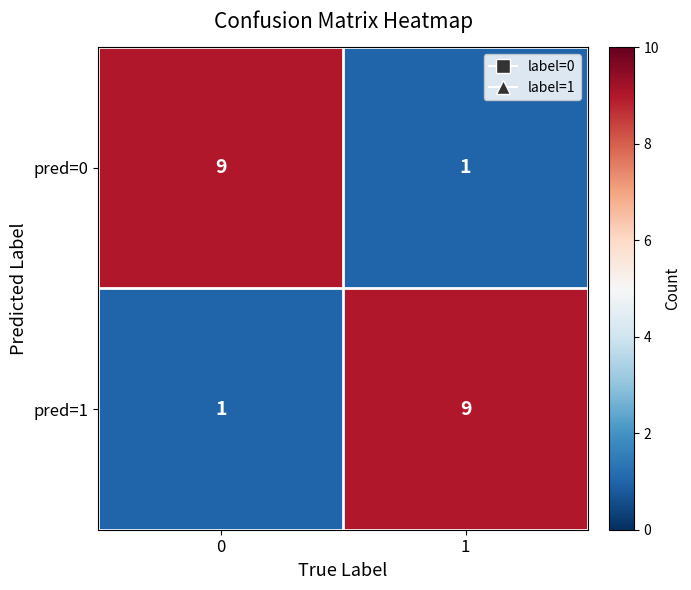

What is the sum of all pred=1 values?

10